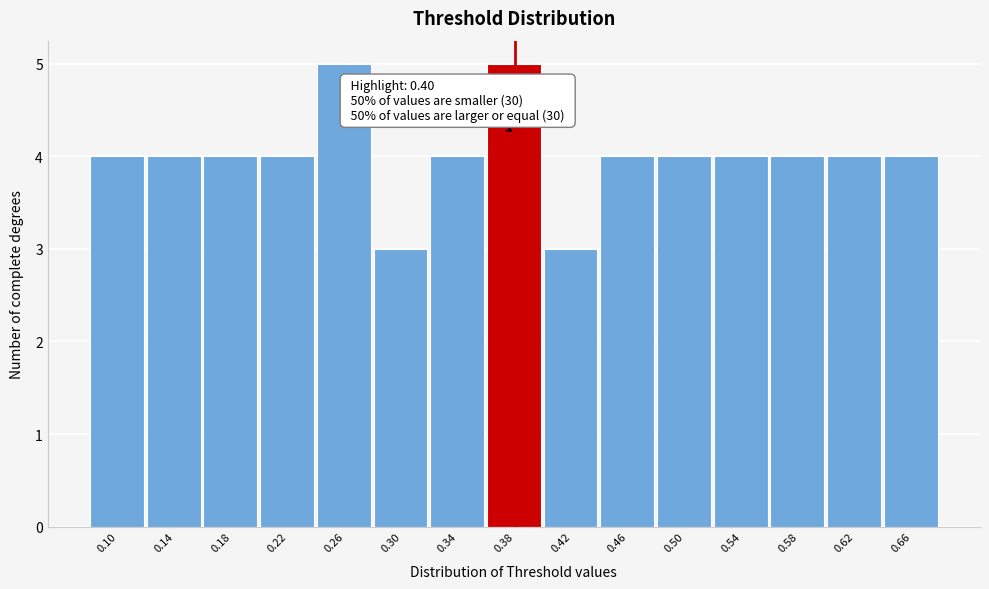

Reading right to left, transcribe all the data shown in this chart.

4	4	4	4	4	4	3	5	4	3	5	4	4	4	4